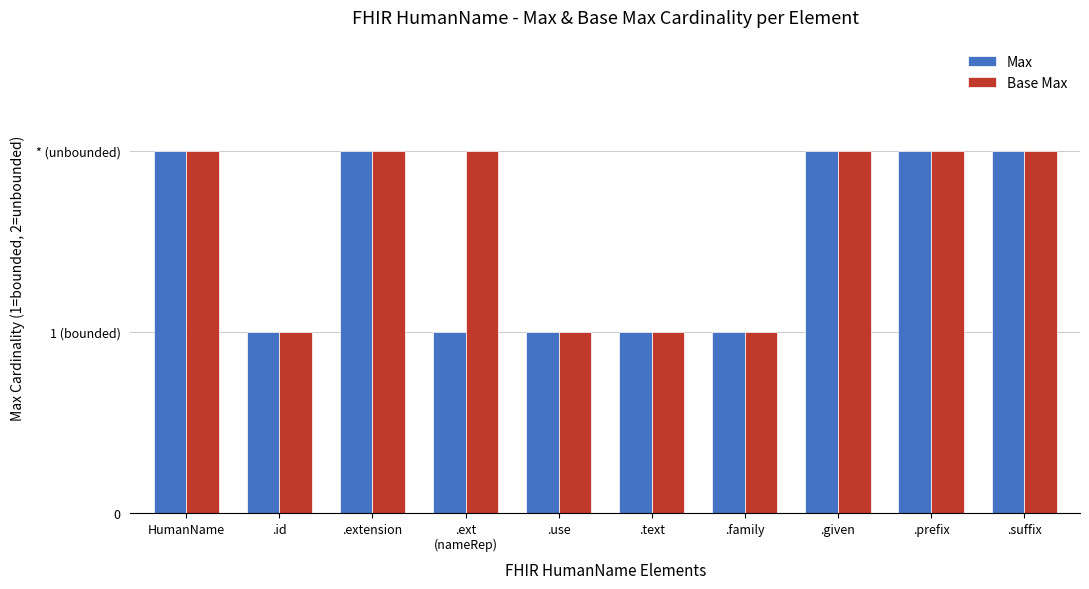

Are the bars horizontal?

No